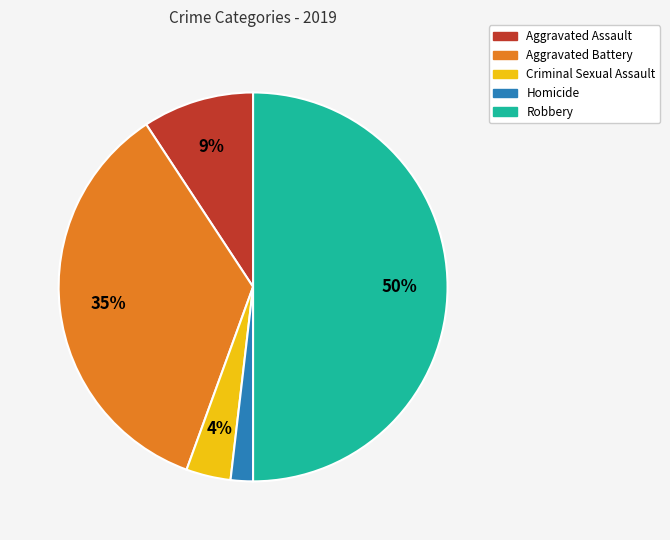

True or false: Robbery accounts for 42% of the total.

False